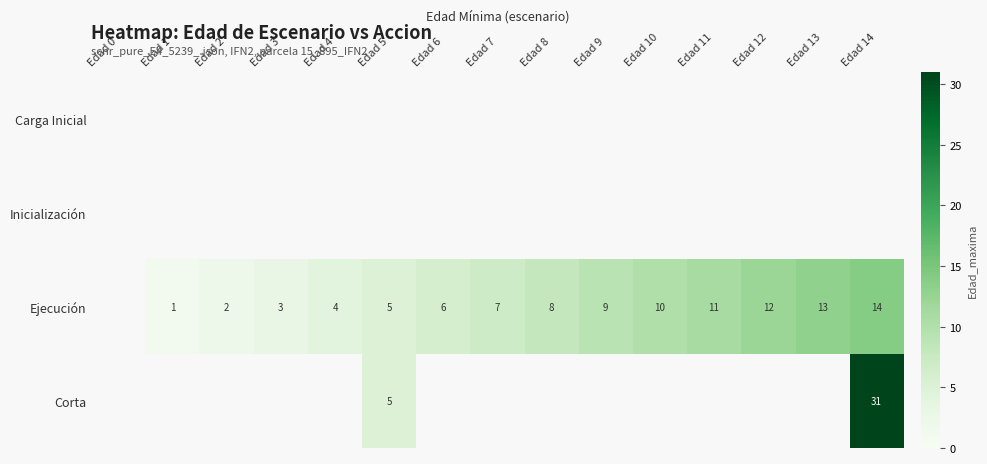

True or false: Ejecución has a value of 1 at Edad 2.

False